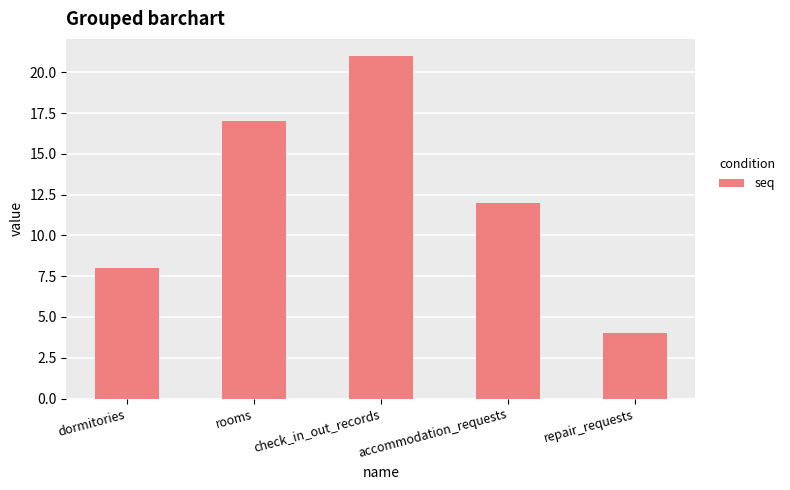

What is the difference between the second highest and minimum values?

13